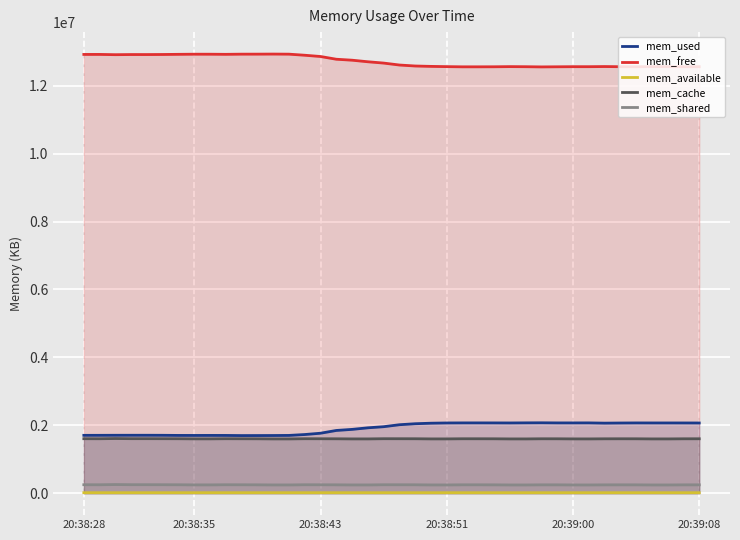

How many values in the mem_cache series exceed 1601948?

19